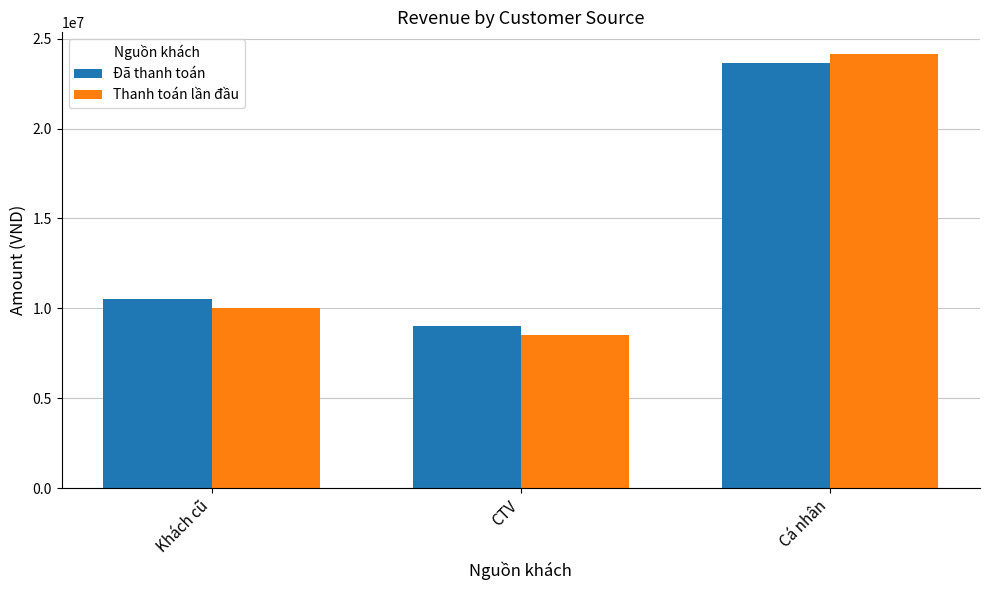

What is the value of the Thanh toán lần đầu bar at the 2nd from the left?

8500000